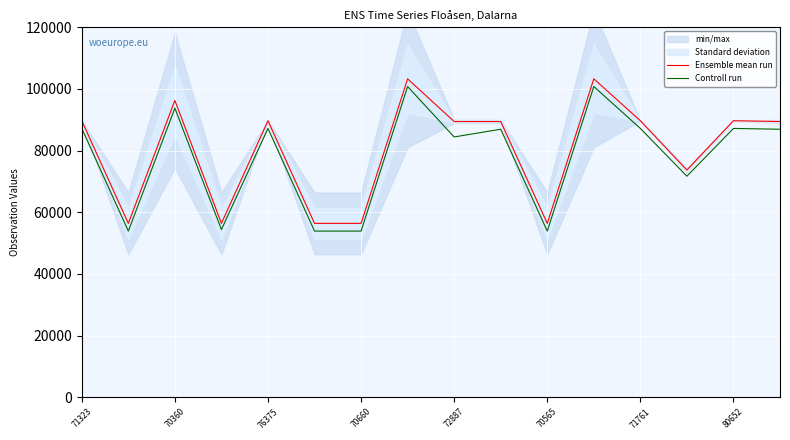

What is the highest value of the Controll run series?

100773